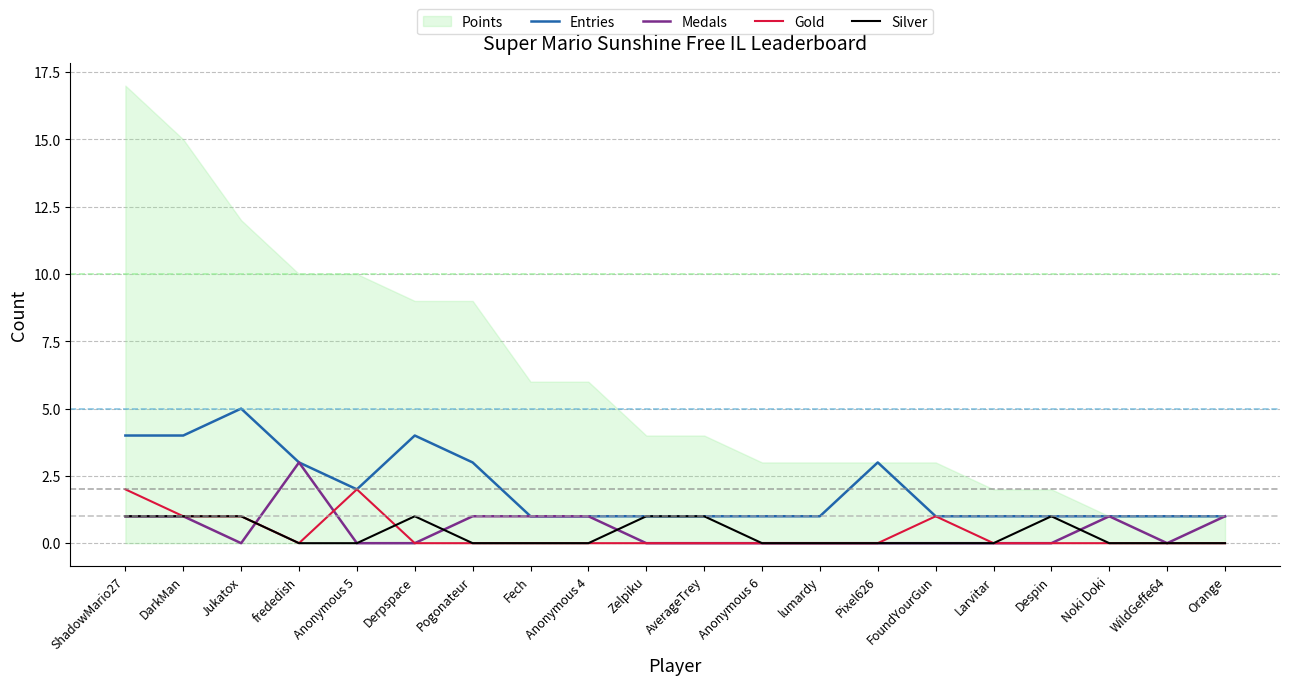

True or false: Medals has a value of 3 at frededish.

True